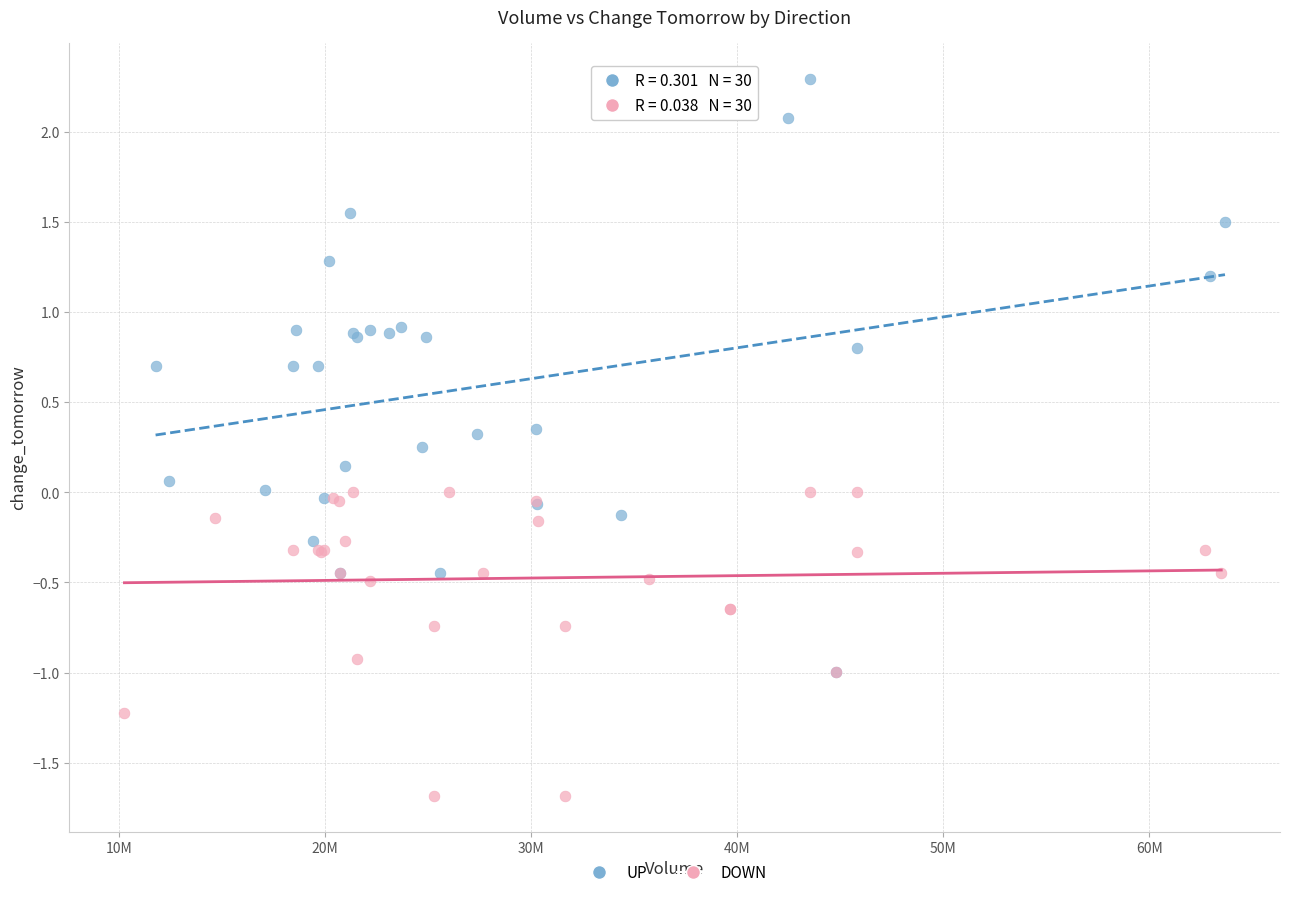

Which series reaches the minimum Y coordinate?

DOWN